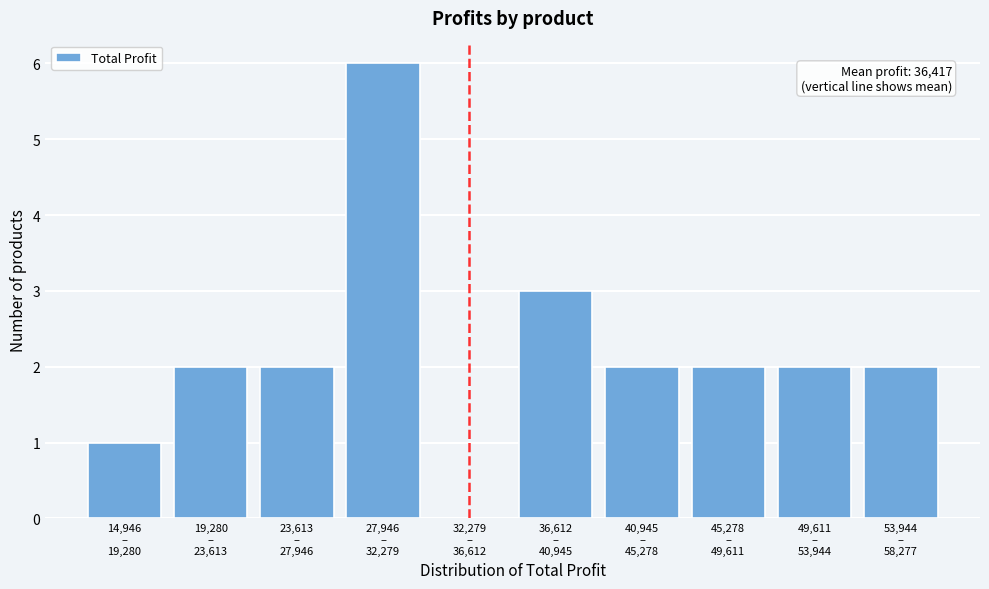

What is the maximum value shown in the chart?

6